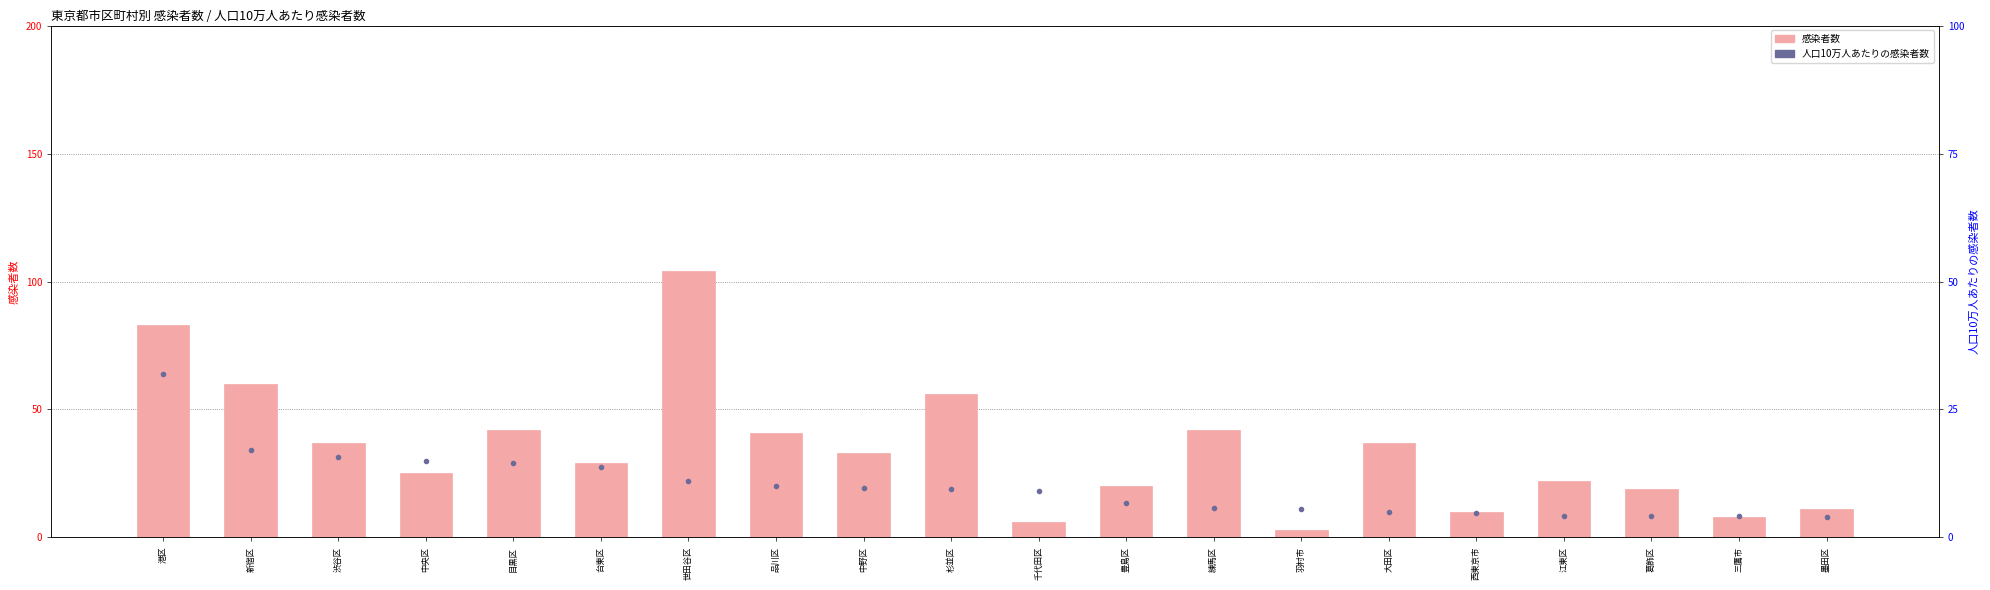

Where does the 人口10万人あたりの感染者数 series first go above 9?

港区